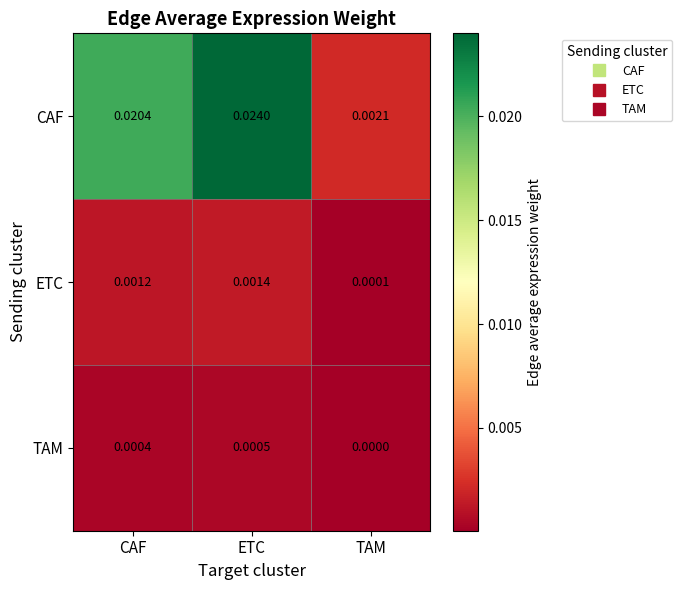

Which series has the largest total across all categories?

CAF